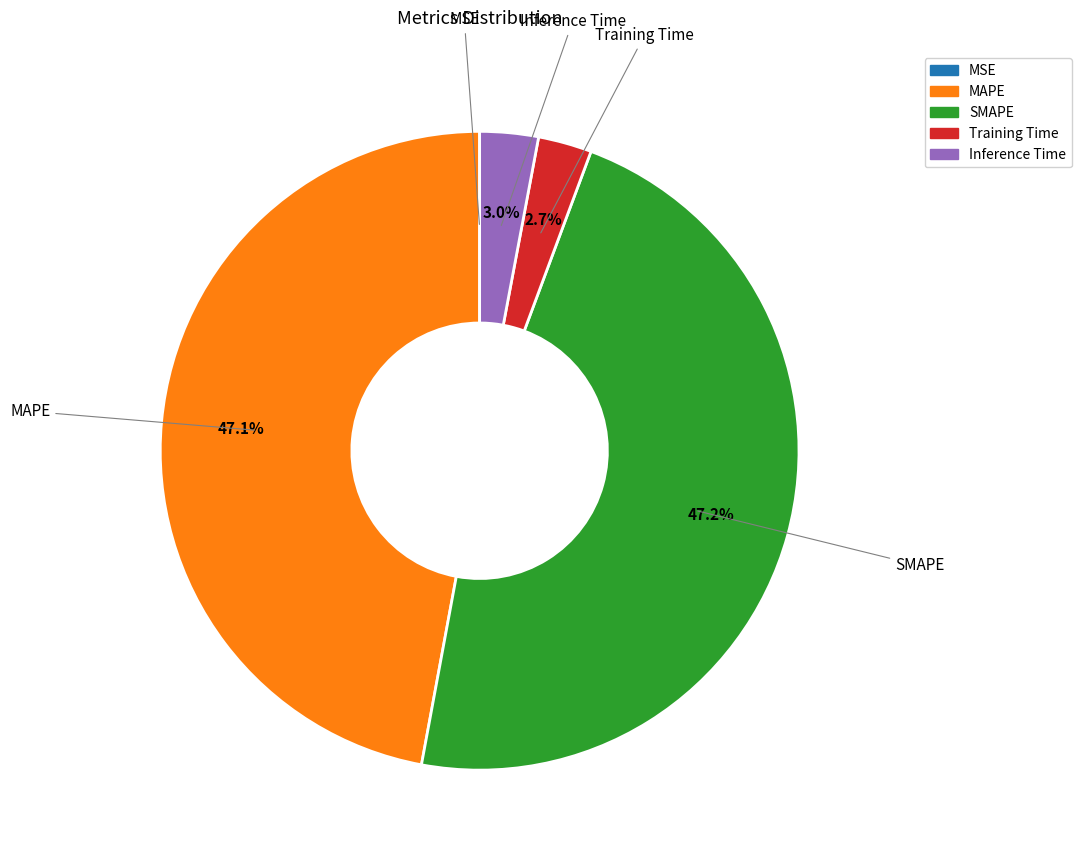

Does any single category account for the majority?

No